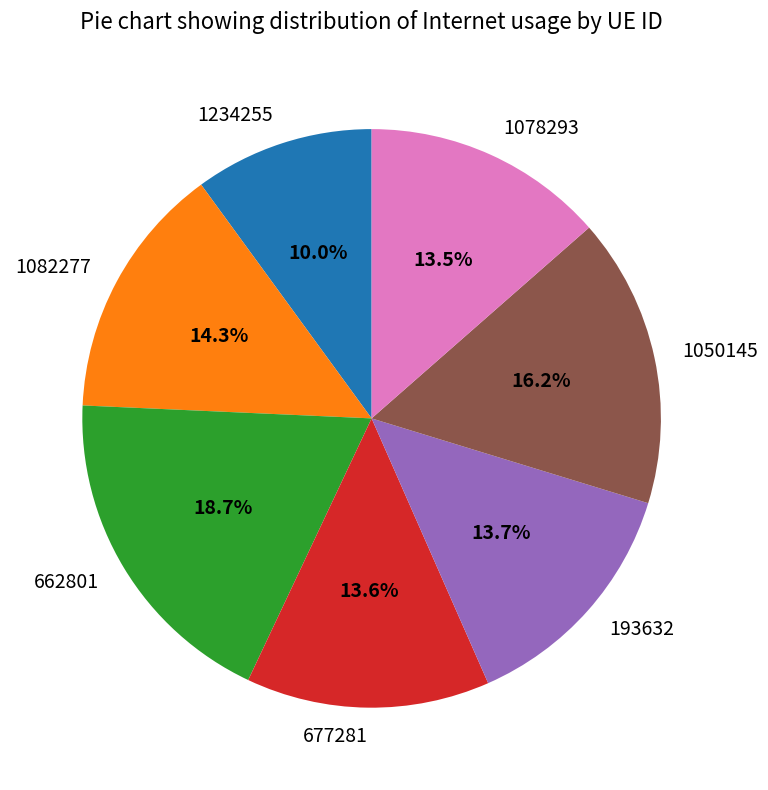

True or false: 193632 accounts for 14% of the total.

True